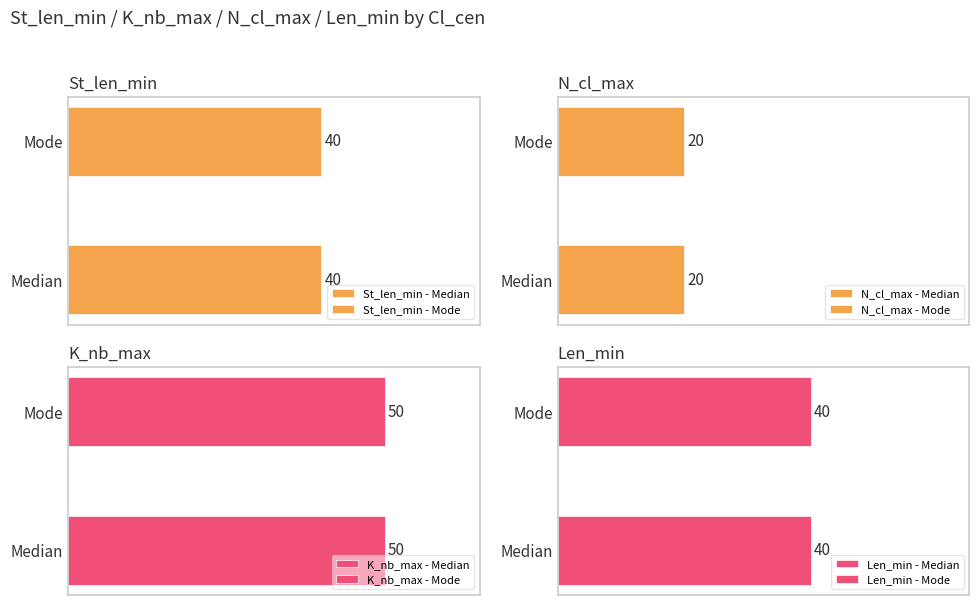

What position from the left is Mode?

2